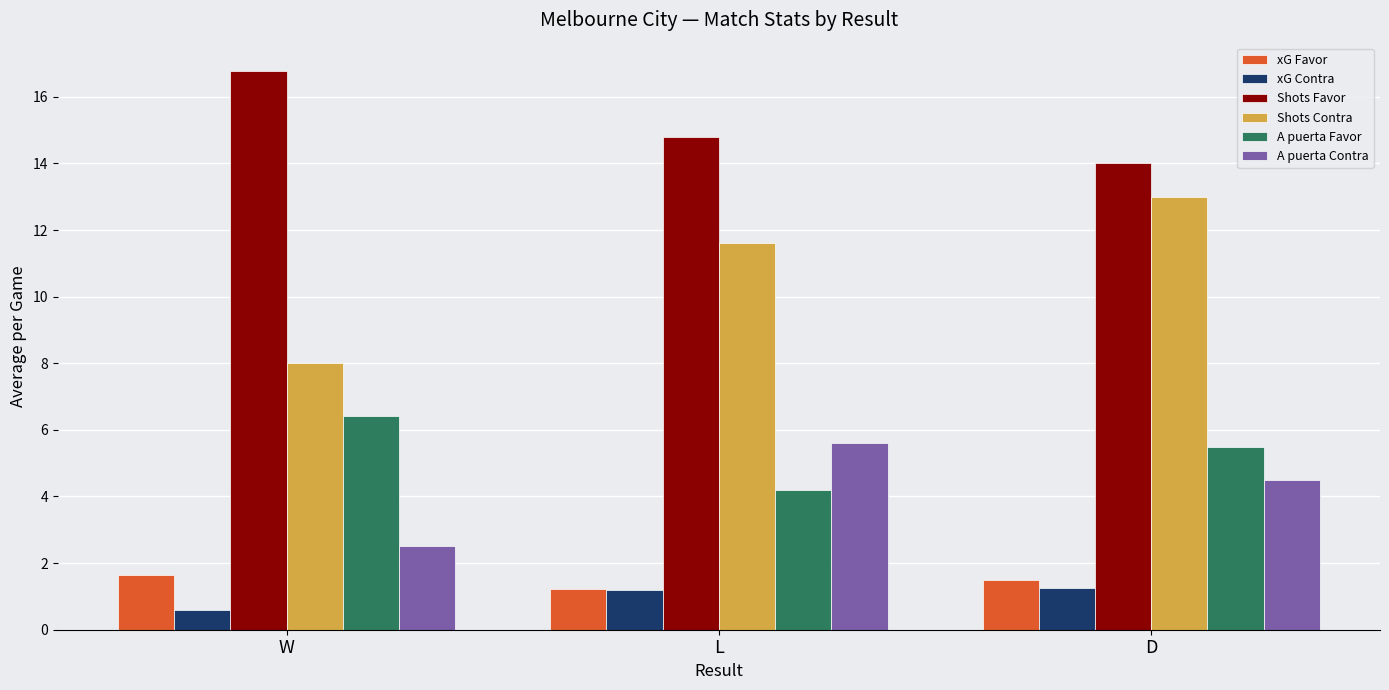

What is the maximum value for Shots Contra?

13.0